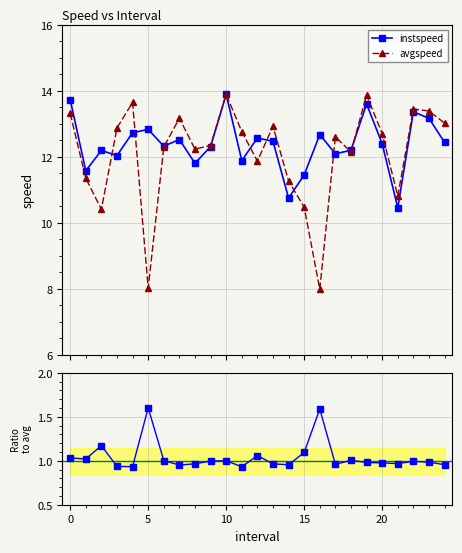

What is the value of the instspeed point at the 5th from the left?

12.7